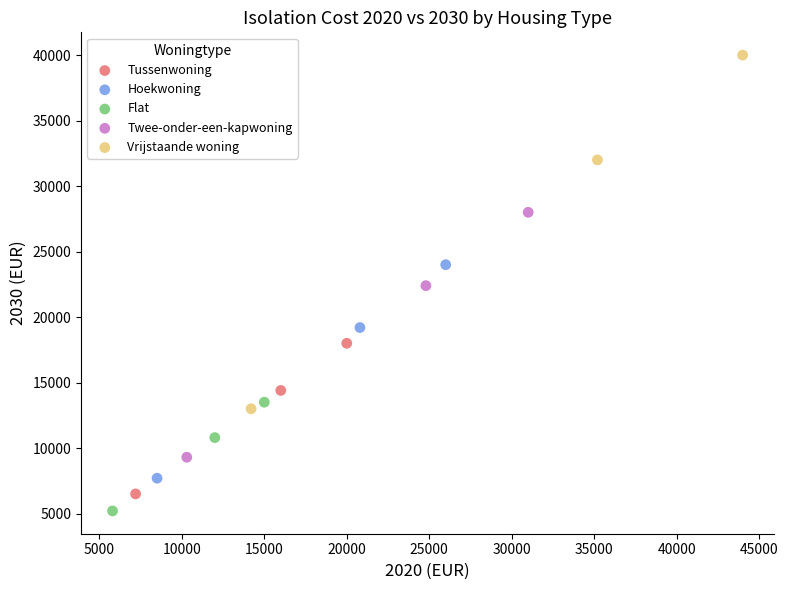

Which series has the widest spread of Y values?

Vrijstaande woning